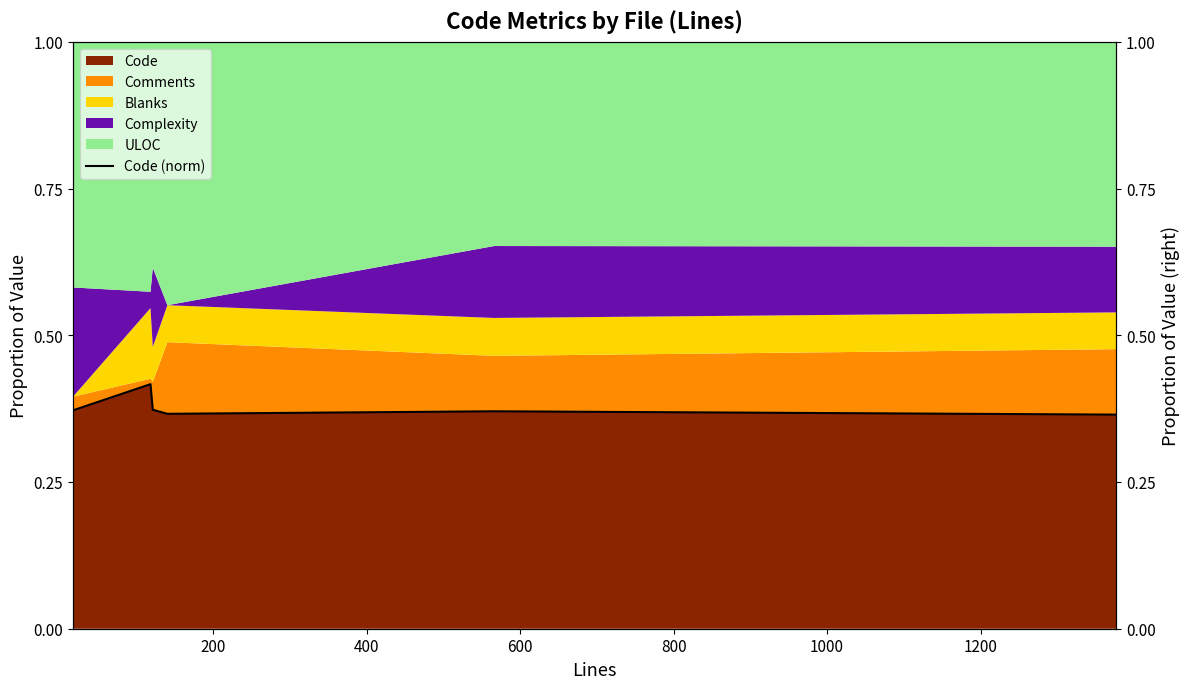

What is the difference between the maximum and minimum values?

0.1